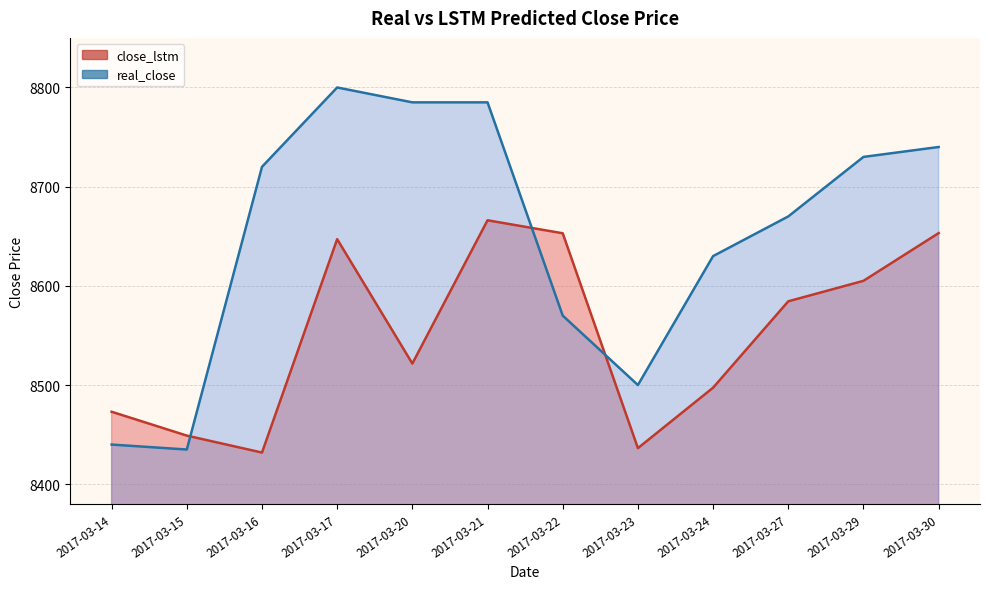

What is the spread (max minus min) of values at 2017-03-21?

118.9